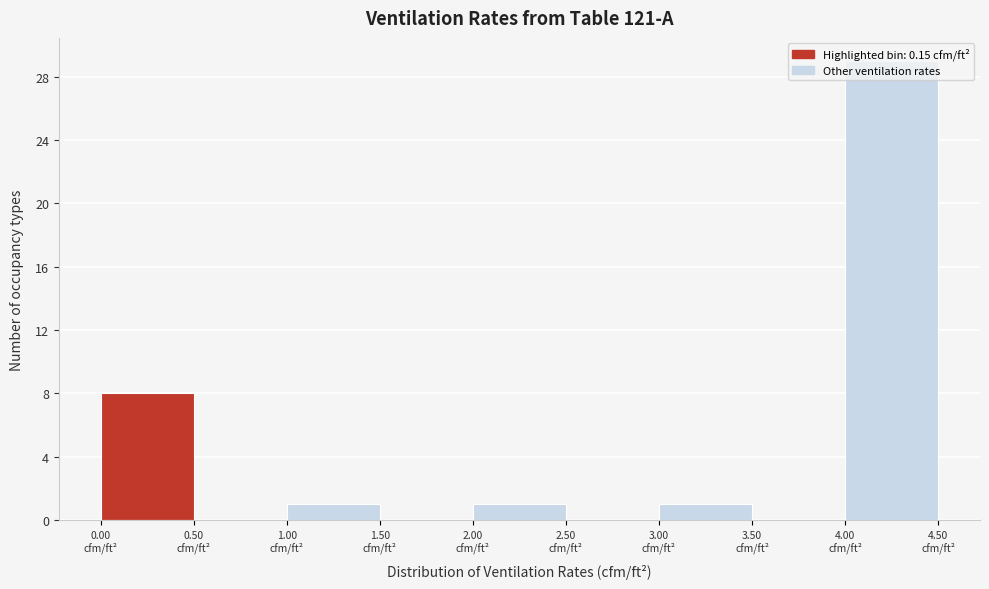

Reading left to right, list every bar in this chart as the range it spans on the x-axis followed by its height. The values are not printed on the chart, so give them approximately, as read against the axis.

0.0 to 0.5: 8
0.5 to 1.0: 0
1.0 to 1.5: 1
1.5 to 2.0: 0
2.0 to 2.5: 1
2.5 to 3.0: 0
3.0 to 3.5: 1
3.5 to 4.0: 0
4.0 to 4.5: 29